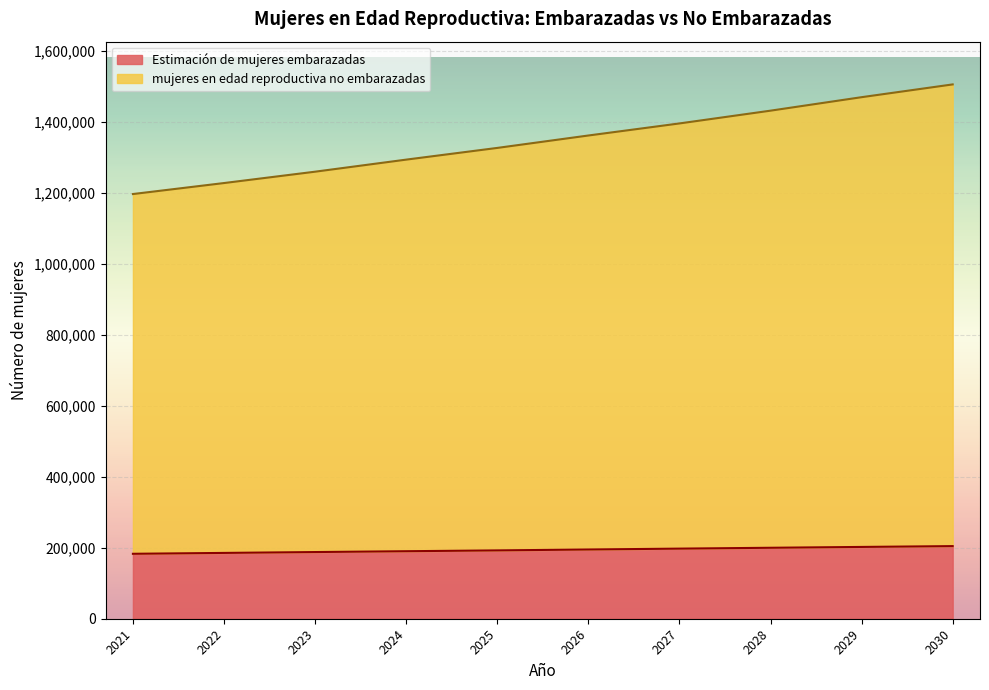

True or false: Estimación de mujeres embarazadas and mujeres en edad reproductiva no embarazadas intersect in this chart.

False